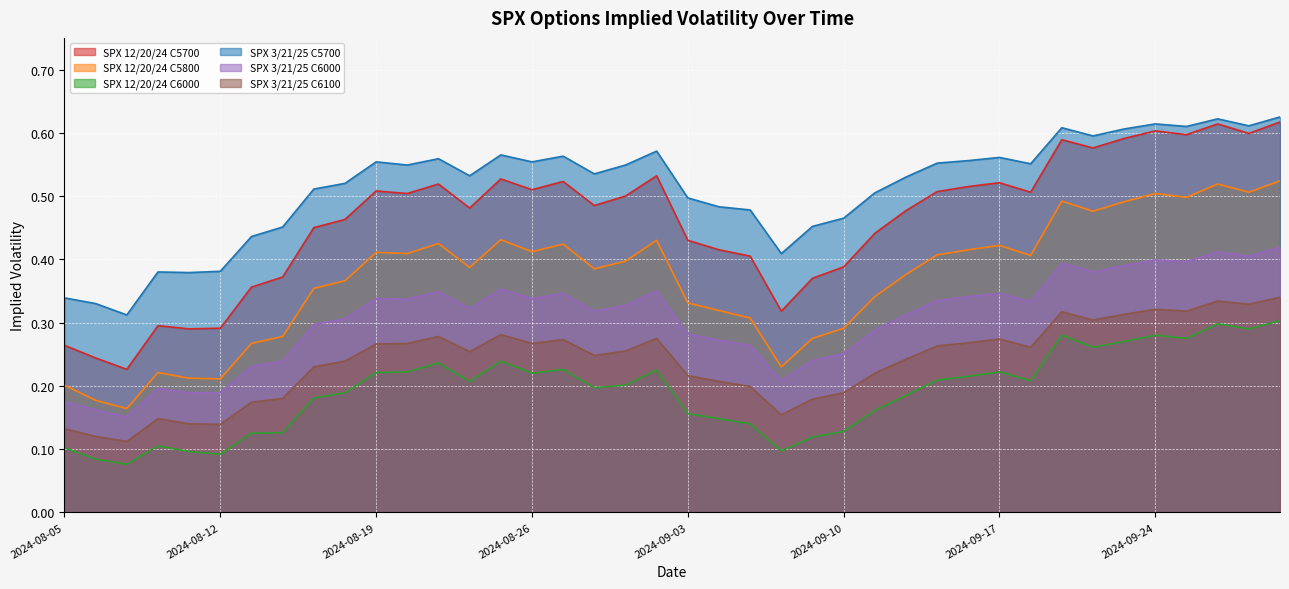

What are all the series names shown in the legend?

SPX 12/20/24 C5700, SPX 12/20/24 C5800, SPX 12/20/24 C6000, SPX 3/21/25 C5700, SPX 3/21/25 C6000, SPX 3/21/25 C6100